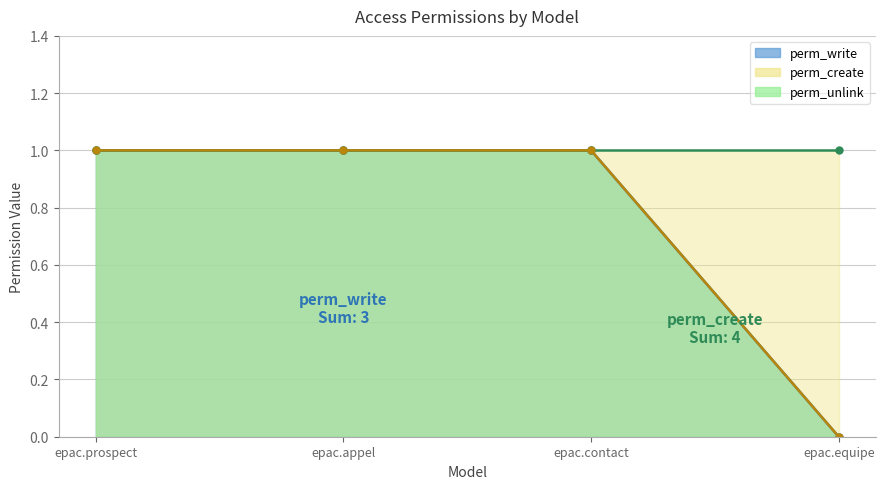

Count the number of categories in the chart.

4